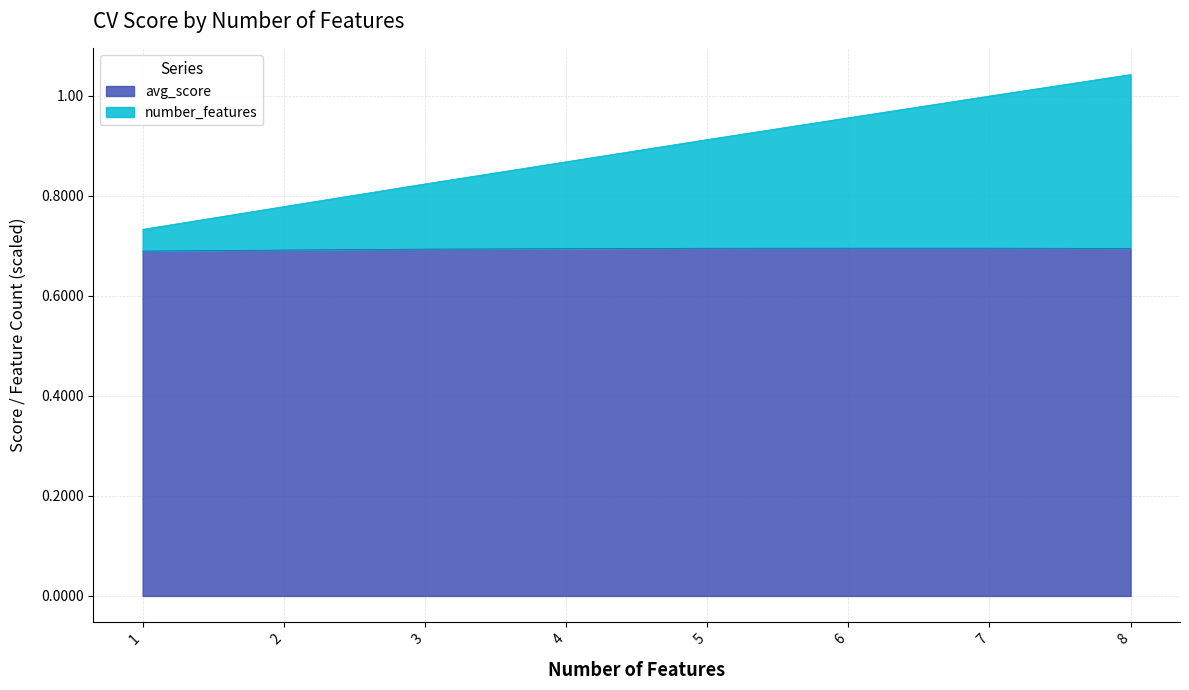

True or false: number_features and avg_score cross at least once.

False